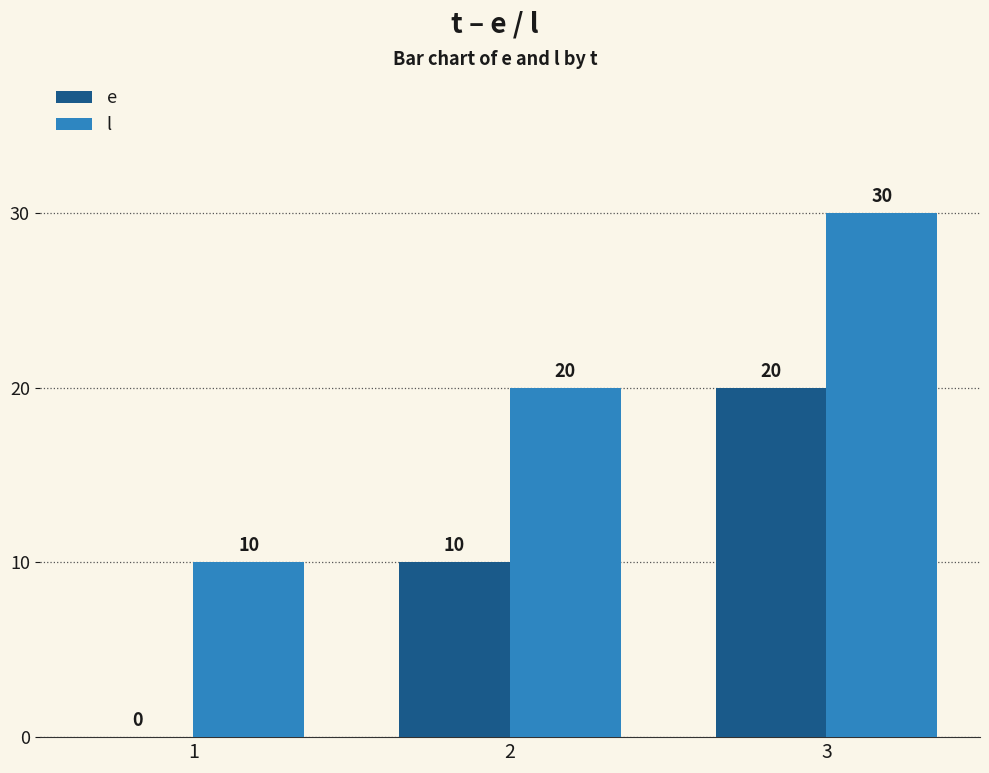

What is the approximate value of l at 1?

10